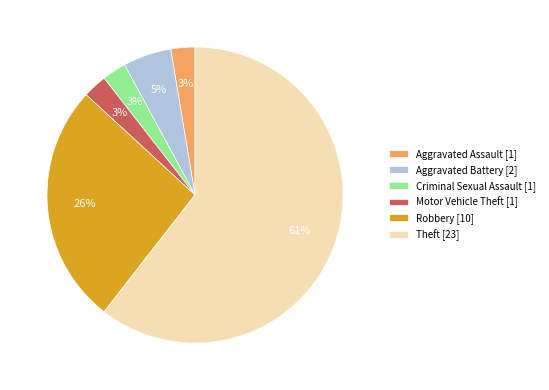

To the nearest percent, what is the average slice percentage?

17%